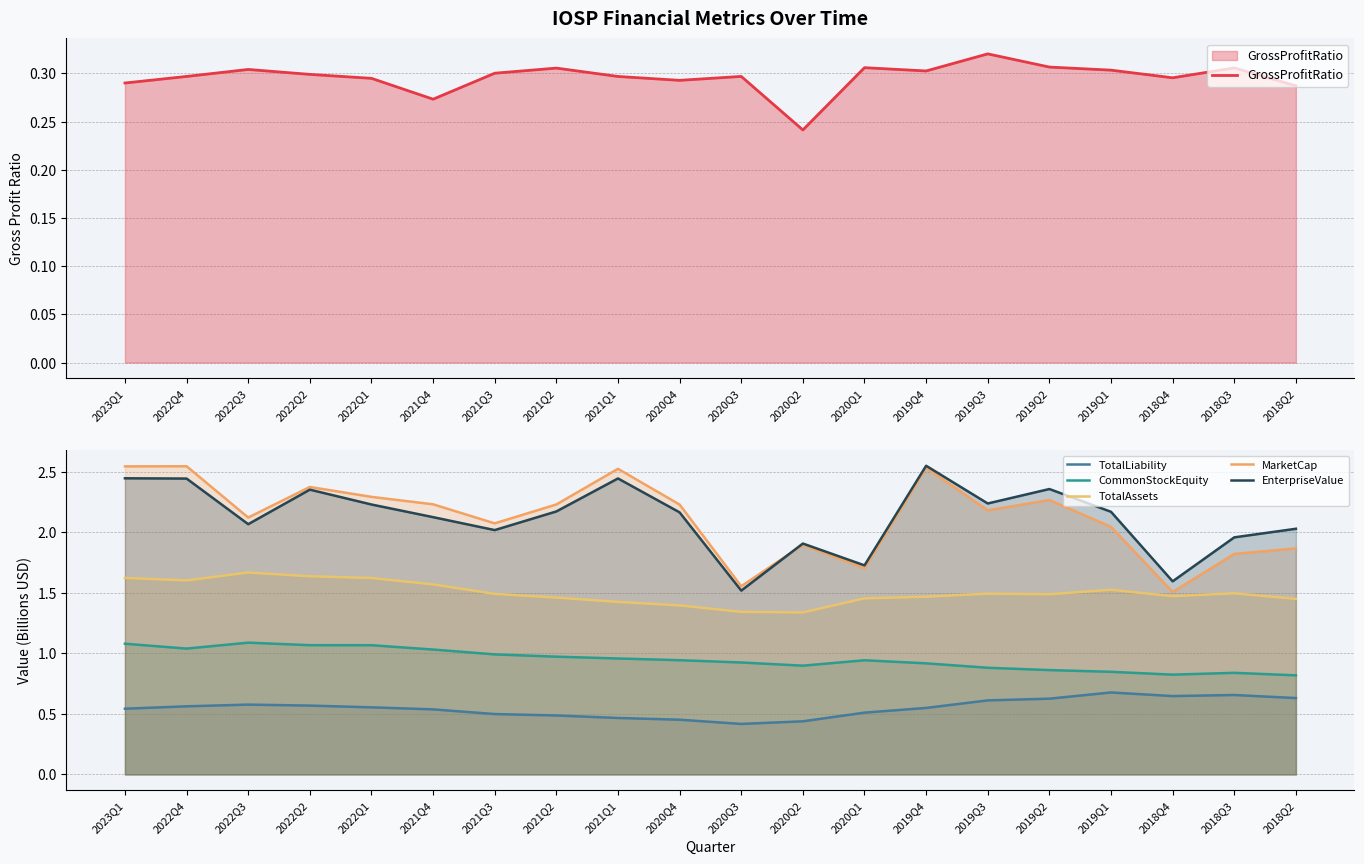

What is the label of the 3rd point from the left?

2022Q3